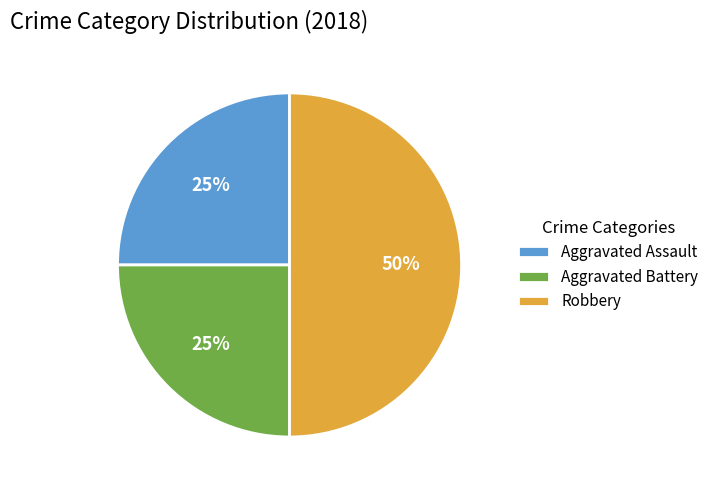

Is the sum of Aggravated Assault and Robbery greater than half?

Yes